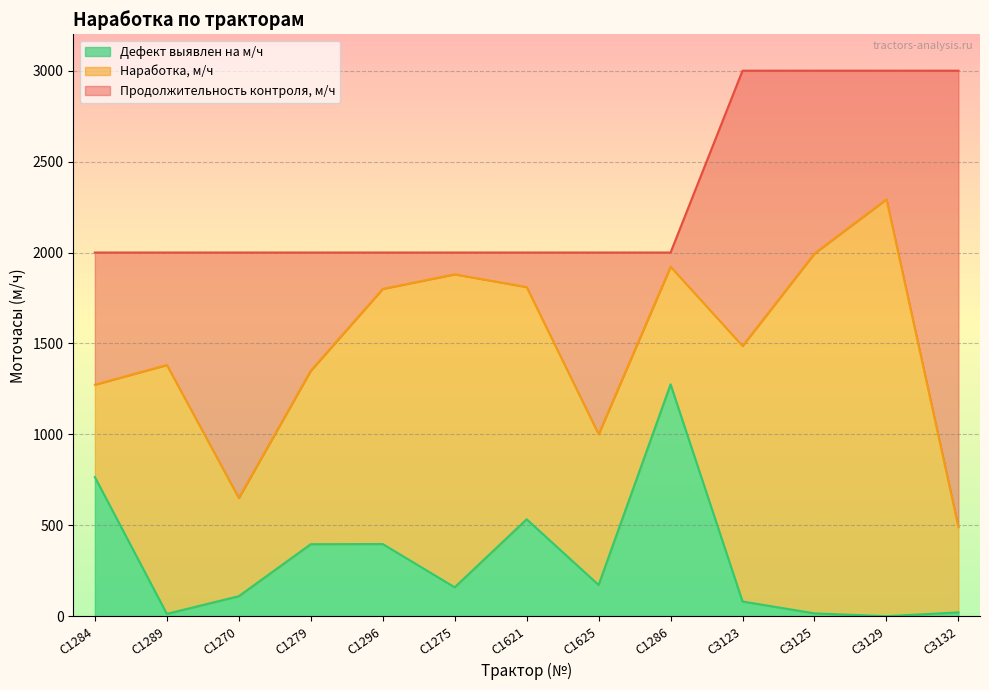

Does the chart have visible grid lines?

Yes